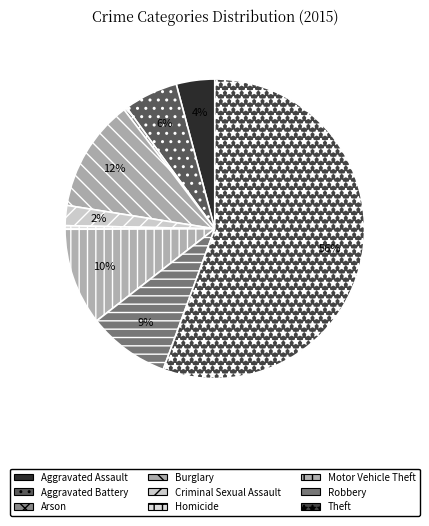

Does any single category account for the majority?

Yes